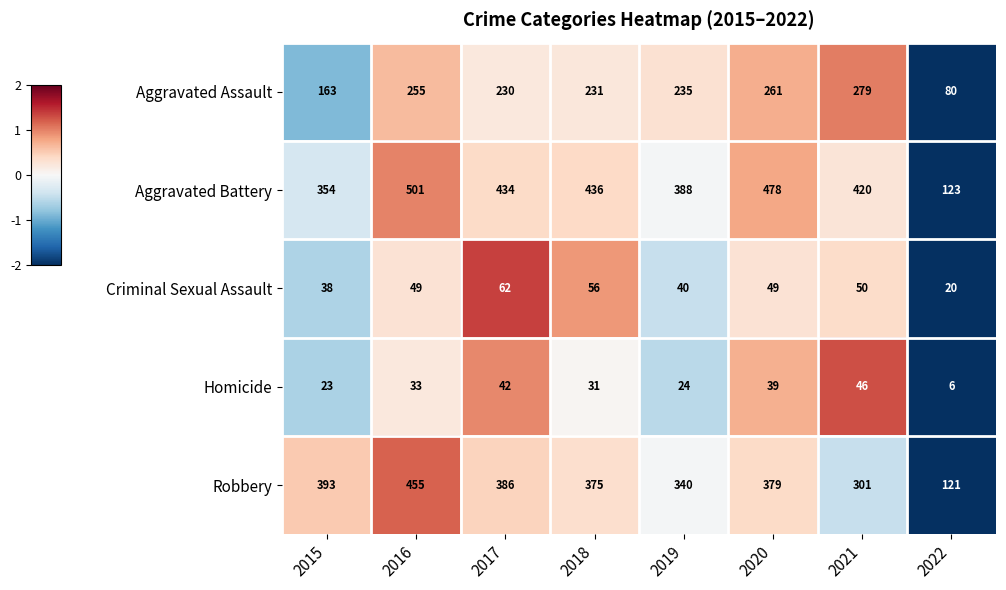

At which category is the sum across all series the highest?

2016